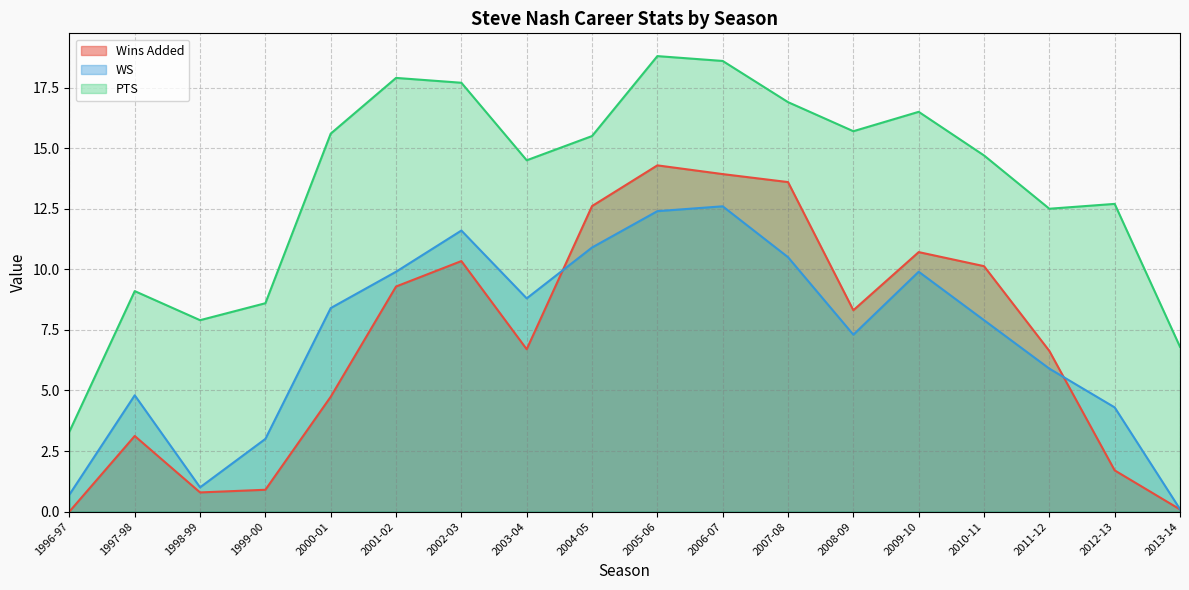

List the labels in order of Wins Added value, smallest first.

1996-97, 2013-14, 1998-99, 1999-00, 2012-13, 1997-98, 2000-01, 2011-12, 2003-04, 2008-09, 2001-02, 2010-11, 2002-03, 2009-10, 2004-05, 2007-08, 2006-07, 2005-06